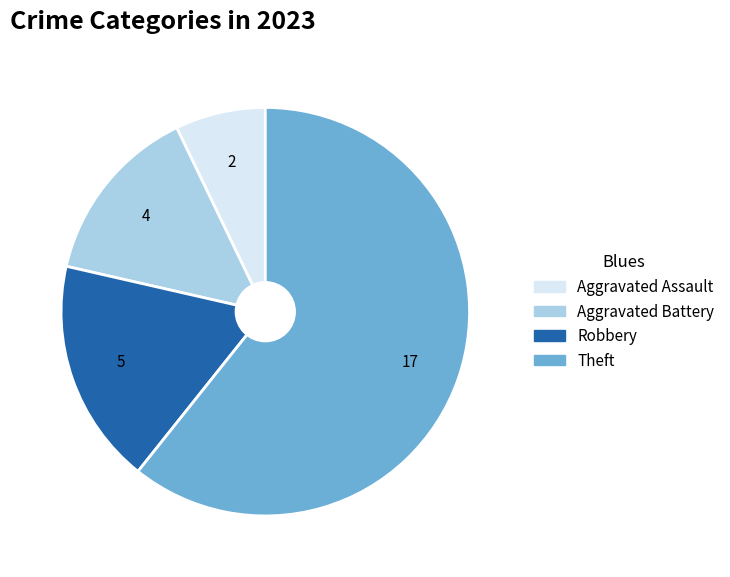

Approximately how many times larger is the value at Theft compared to Aggravated Assault?

8.5